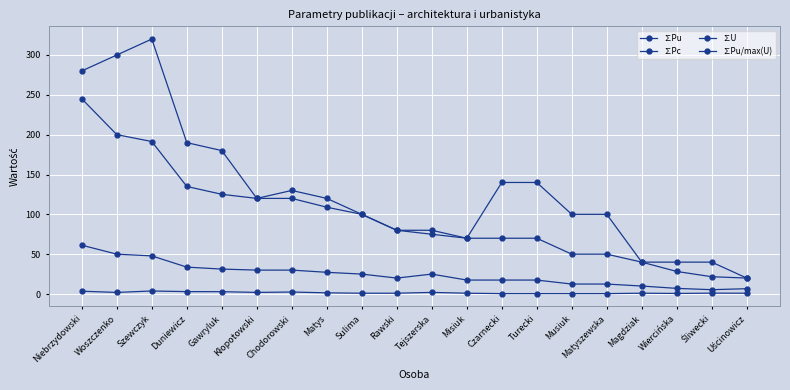

Between Tejszerska and Turecki, which series saw the biggest shift?

∑Pc